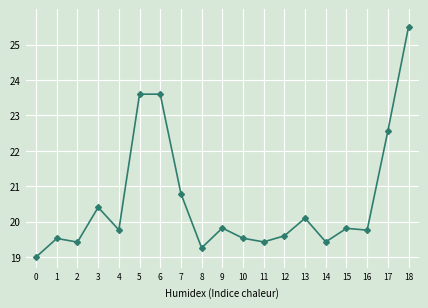

What is the value of the 9th point from the left?

19.3